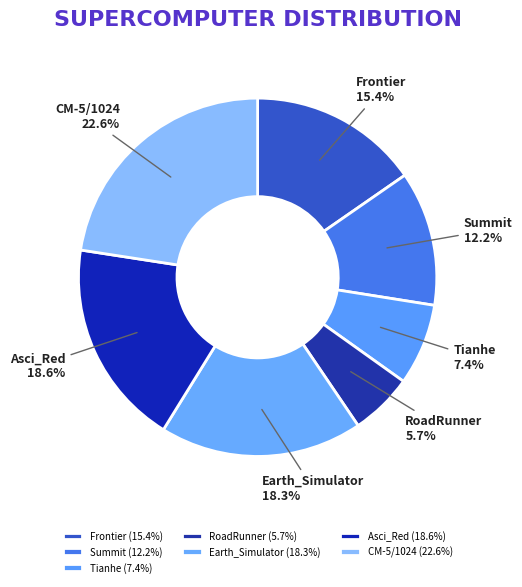

Is Tianhe the majority of the pie?

No